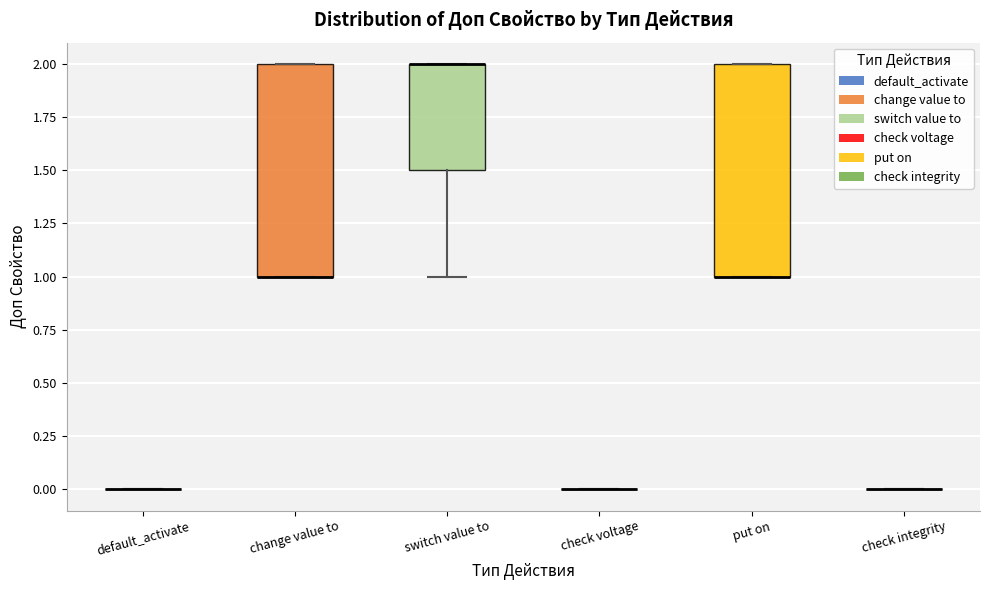

Reading left to right, read every box against the y-axis: the position of its median line, the range the box covers, and the ends of its whiskers. The values are not printed on the chart, so give them approximately, as read against the axis.

default_activate: box collapsed to a line at 0.0, whiskers 0.0 to 0.0
change value to: median 1.0 (drawn on the box's lower edge), box 1.0 to 2.0, whiskers 1.0 to 2.0
switch value to: median 2.0 (drawn on the box's upper edge), box 1.5 to 2.0, whiskers 1.0 to 2.0
check voltage: box collapsed to a line at 0.0, whiskers 0.0 to 0.0
put on: median 1.0 (drawn on the box's lower edge), box 1.0 to 2.0, whiskers 1.0 to 2.0
check integrity: box collapsed to a line at 0.0, whiskers 0.0 to 0.0